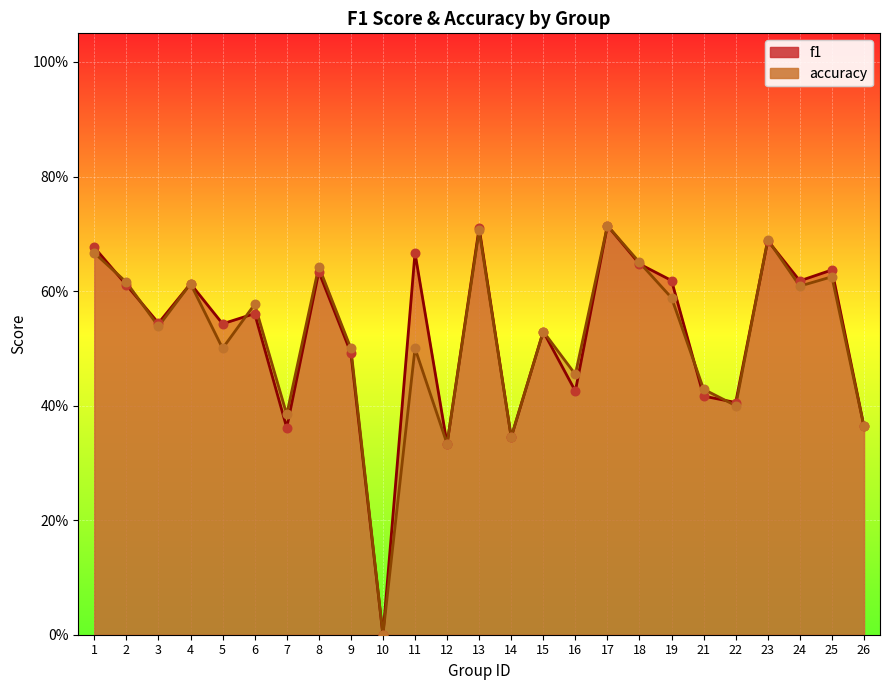

Which series contains the lowest Y value?

f1